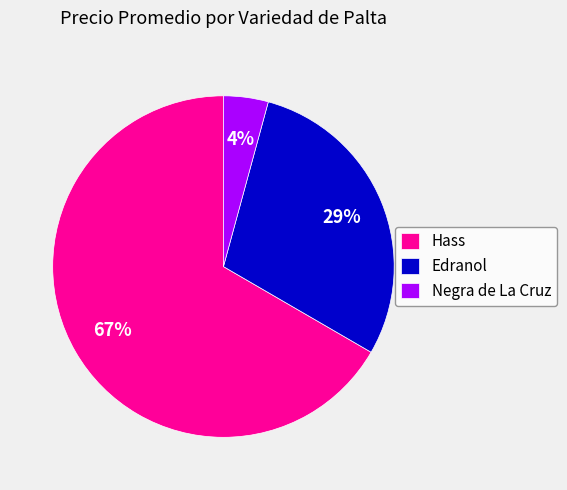

Approximately how many times larger is the value at Edranol compared to Hass?

0.4